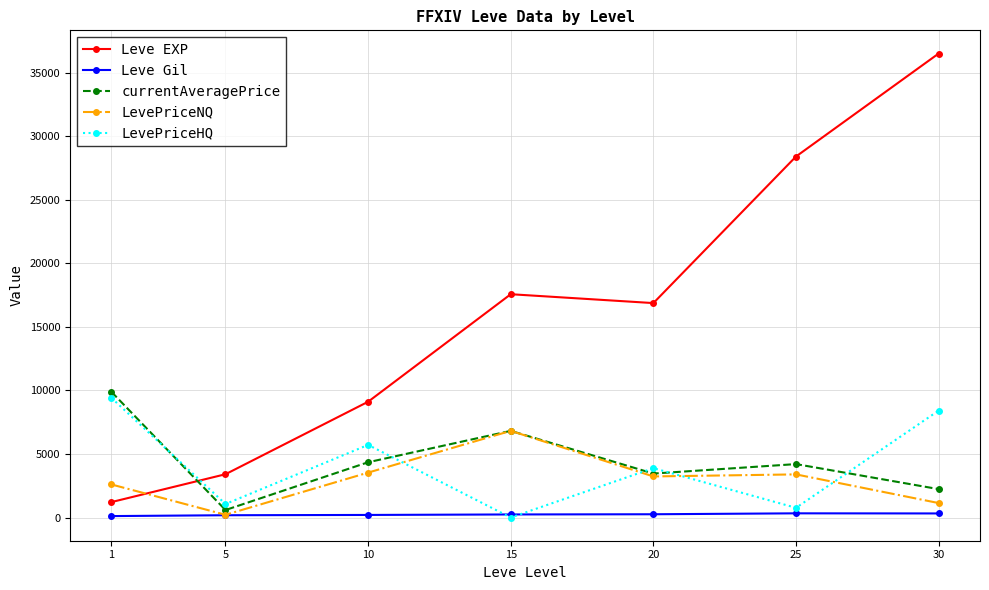

The value of LevePriceHQ at 10 is 3276.6. True or false?

False